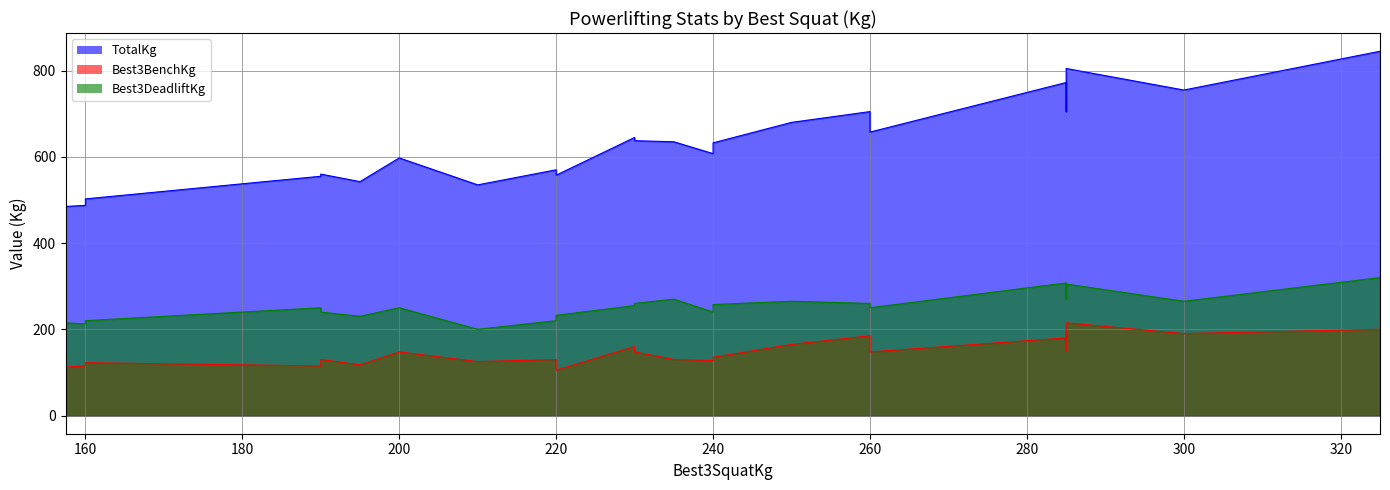

Which series has the largest total across all categories?

TotalKg